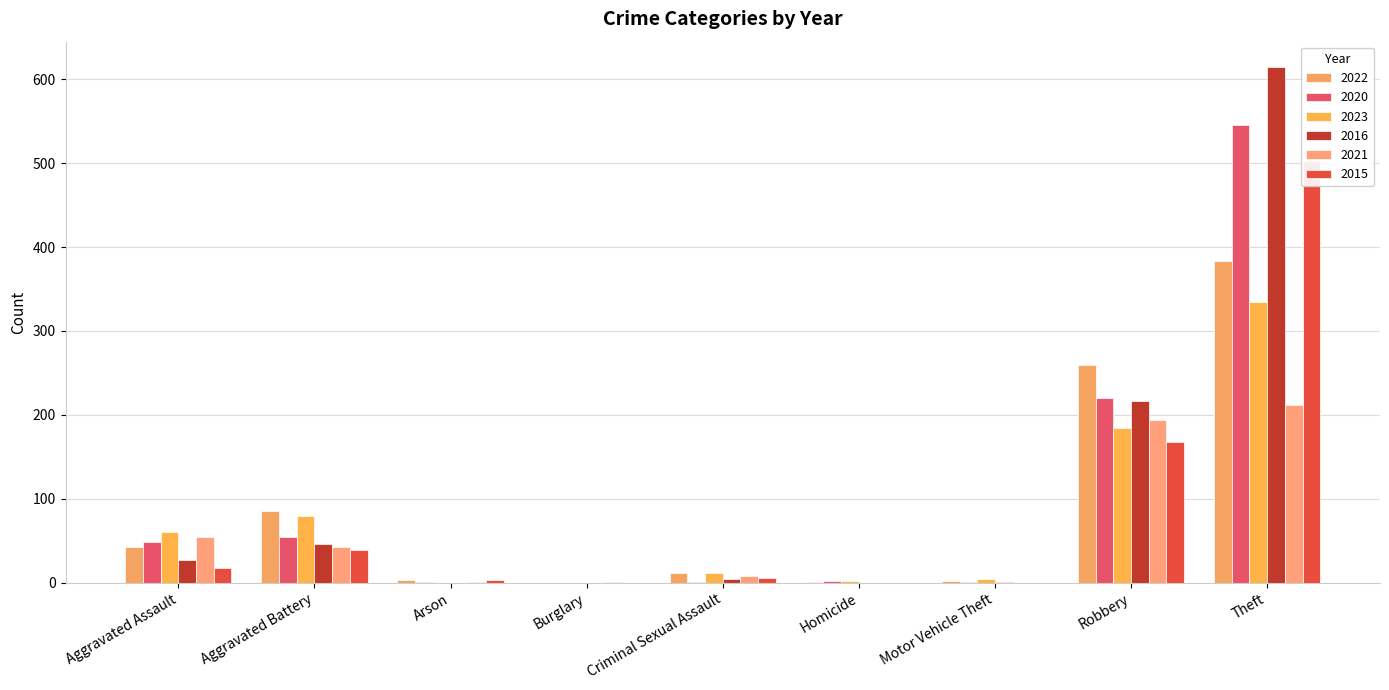

What is the sum of all 2023 values?

677